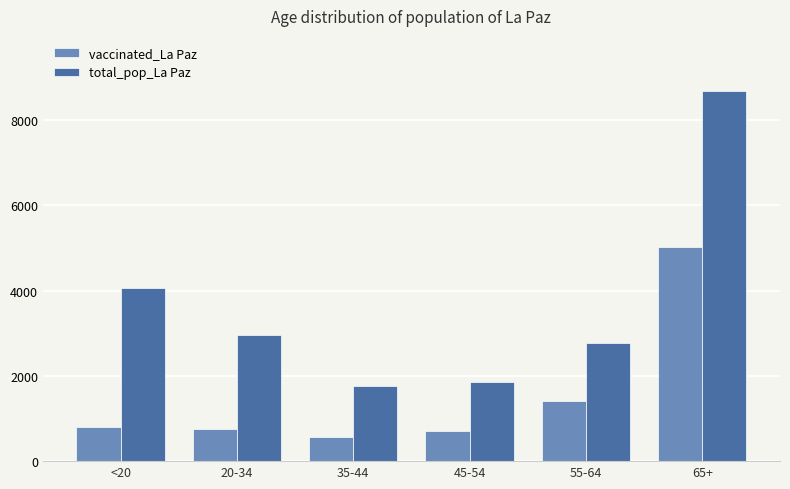

What position from the right is 35-44?

4